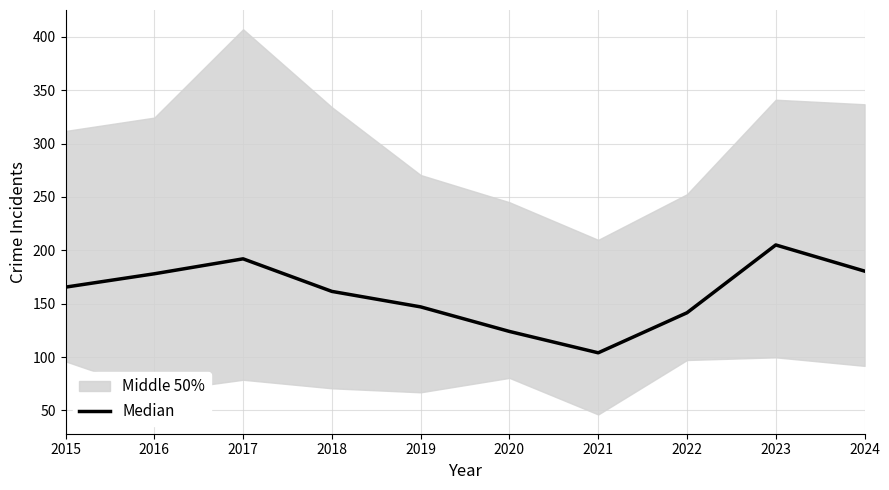

Rank the categories by value from highest to lowest.

2023, 2017, 2024, 2016, 2015, 2018, 2019, 2022, 2020, 2021